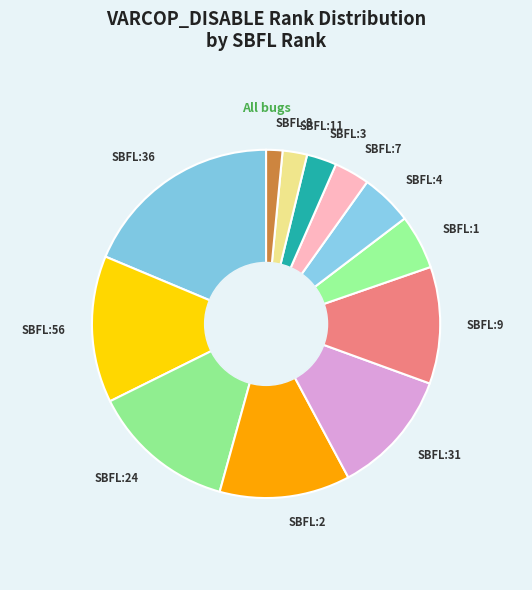

Is there any slice that represents more than half of the pie?

No